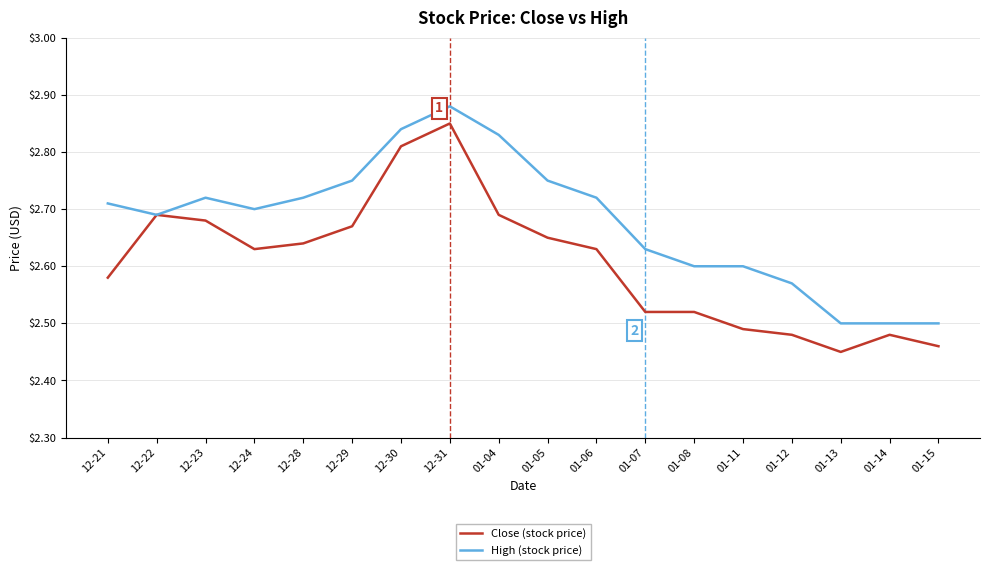

List the series in order of their peak value, highest first.

High (stock price), Close (stock price)